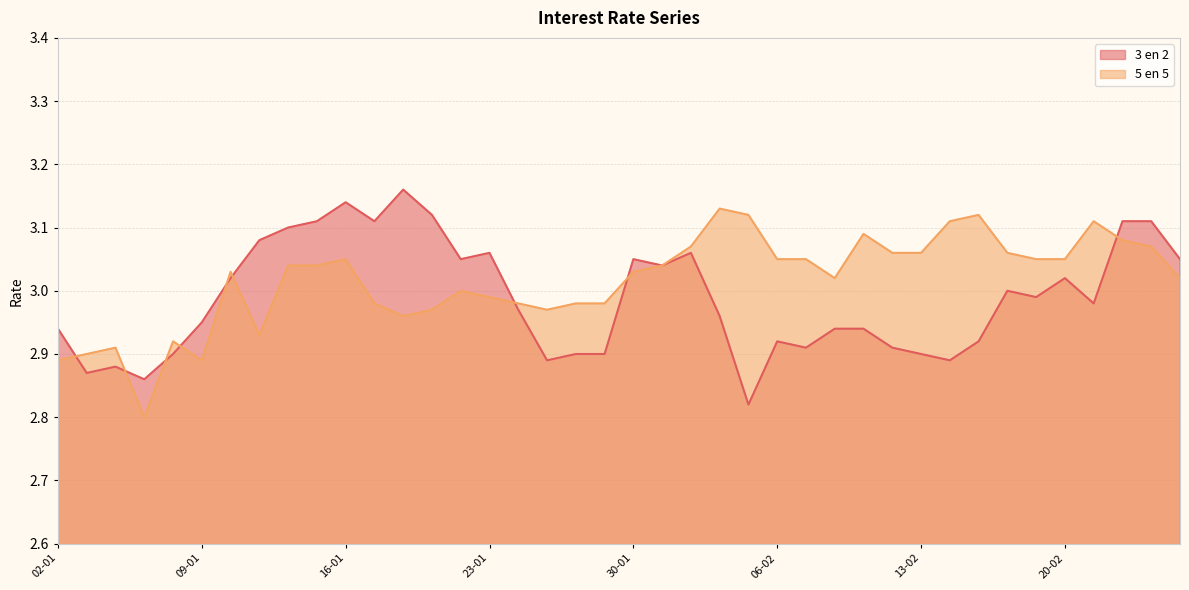

Reading left to right, list all the values displayed in this chart.

3 en 2: 2.9	2.9	2.9	2.9	2.9	3.0	3.0	3.1	3.1	3.1	3.1	3.1	3.2	3.1	3.0	3.1	3.0	2.9	2.9	2.9	3.0	3.0	3.1	3.0	2.8	2.9	2.9	2.9	2.9	2.9	2.9	2.9	2.9	3.0	3.0	3.0	3.0	3.1	3.1	3.0
5 en 5: 2.9	2.9	2.9	2.8	2.9	2.9	3.0	2.9	3.0	3.0	3.0	3.0	3.0	3.0	3.0	3.0	3.0	3.0	3.0	3.0	3.0	3.0	3.1	3.1	3.1	3.0	3.0	3.0	3.1	3.1	3.1	3.1	3.1	3.1	3.0	3.0	3.1	3.1	3.1	3.0